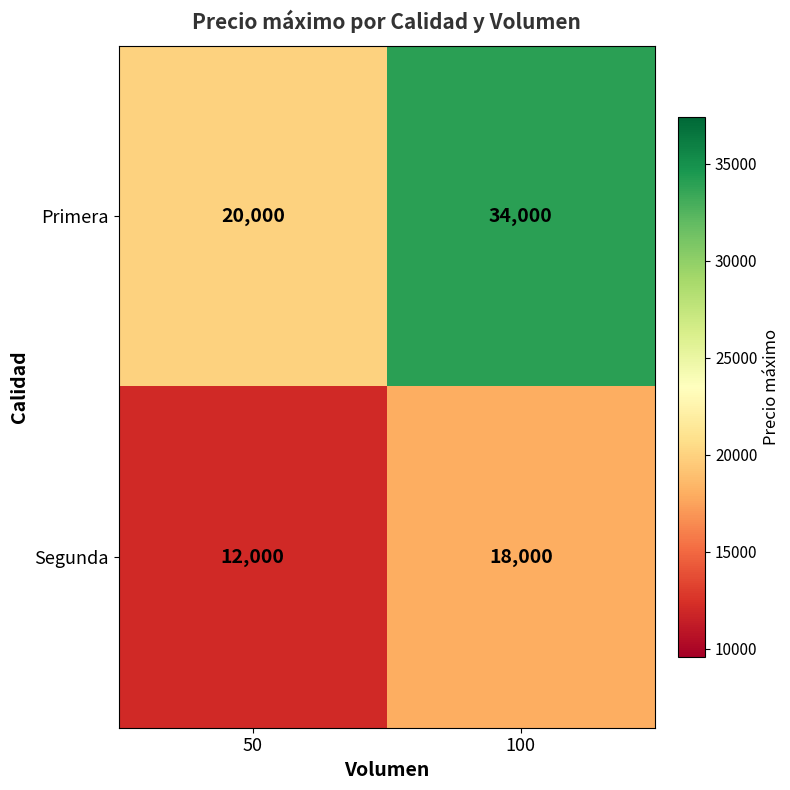

What is the minimum value shown in the chart?

12000